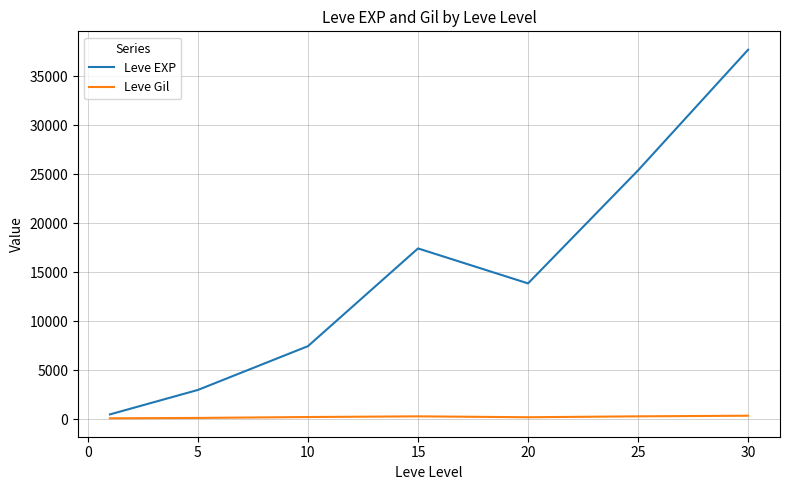

What is the sum of all Leve Gil values?

1725.6